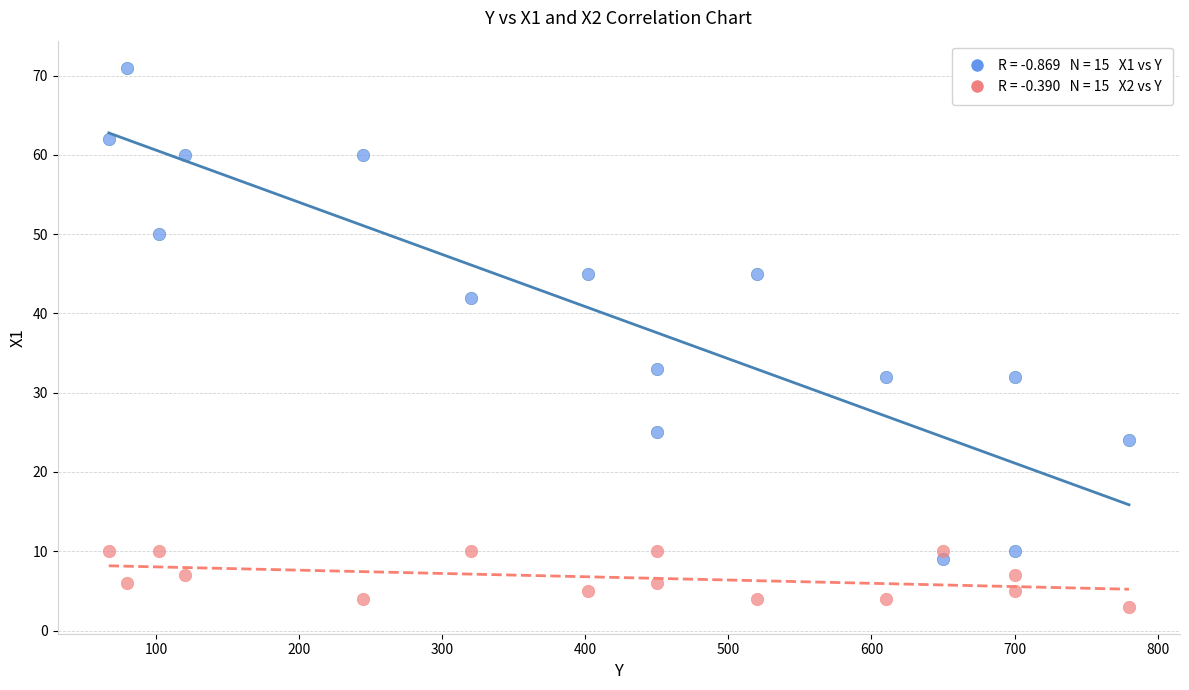

Across all data points, what is the range of X values (max minus min)?

713